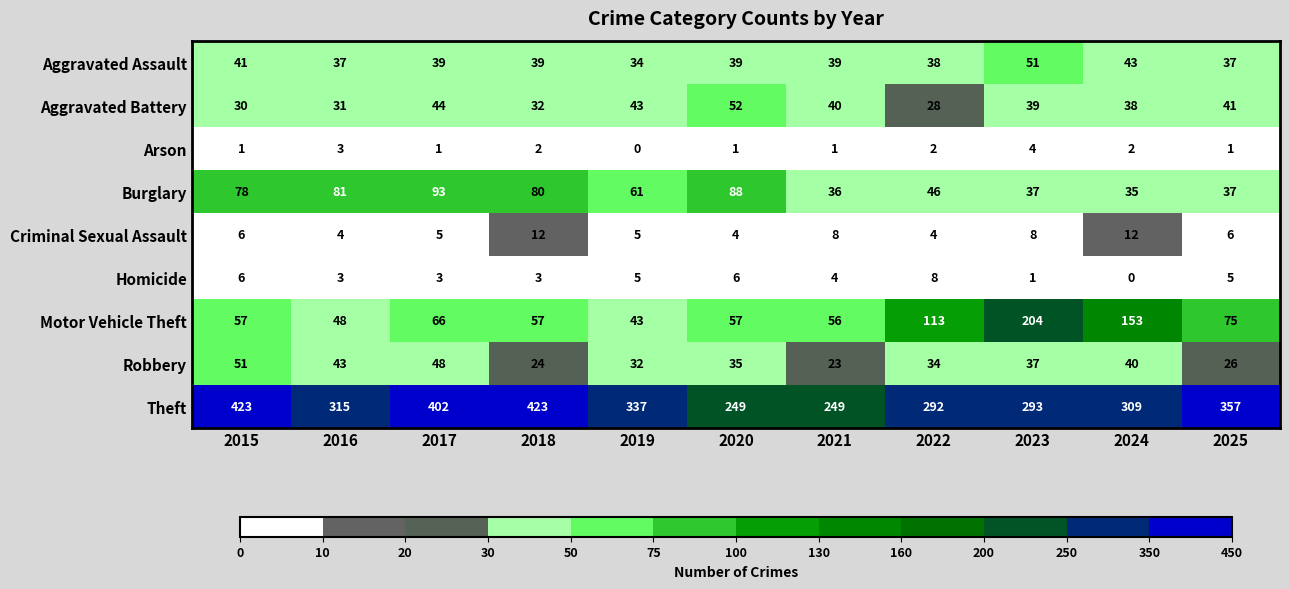

Between 2018 and 2023, which series saw the biggest shift?

Motor Vehicle Theft